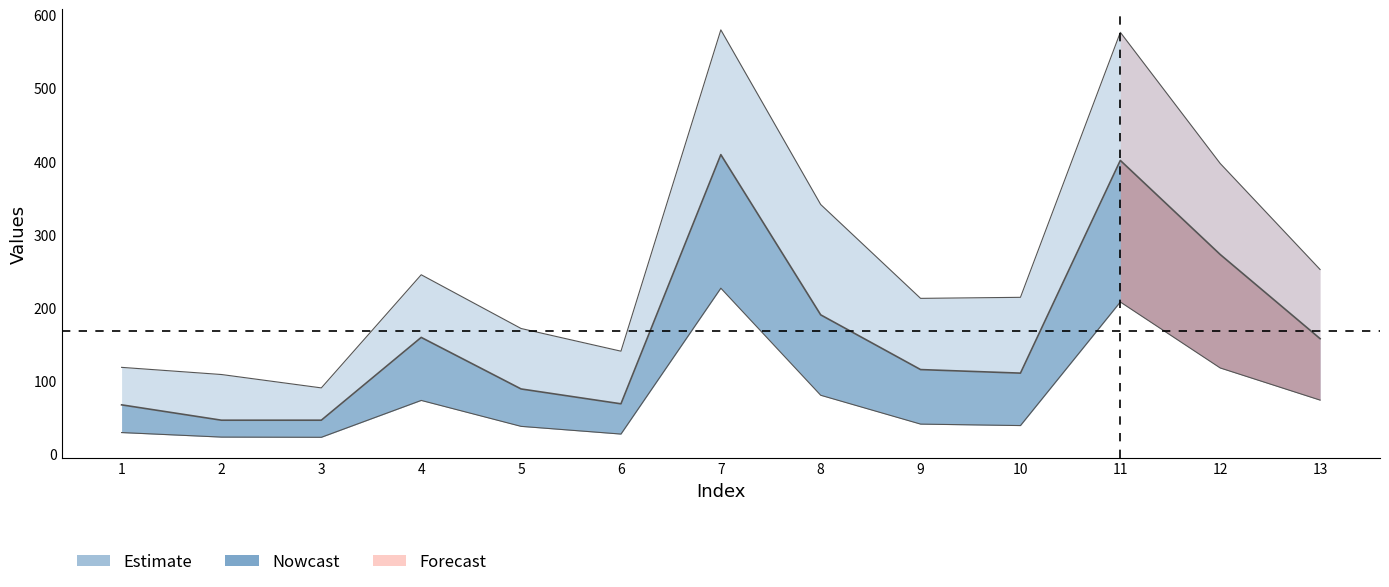

Is it true that col_1 equals 273.2 at 12?

True